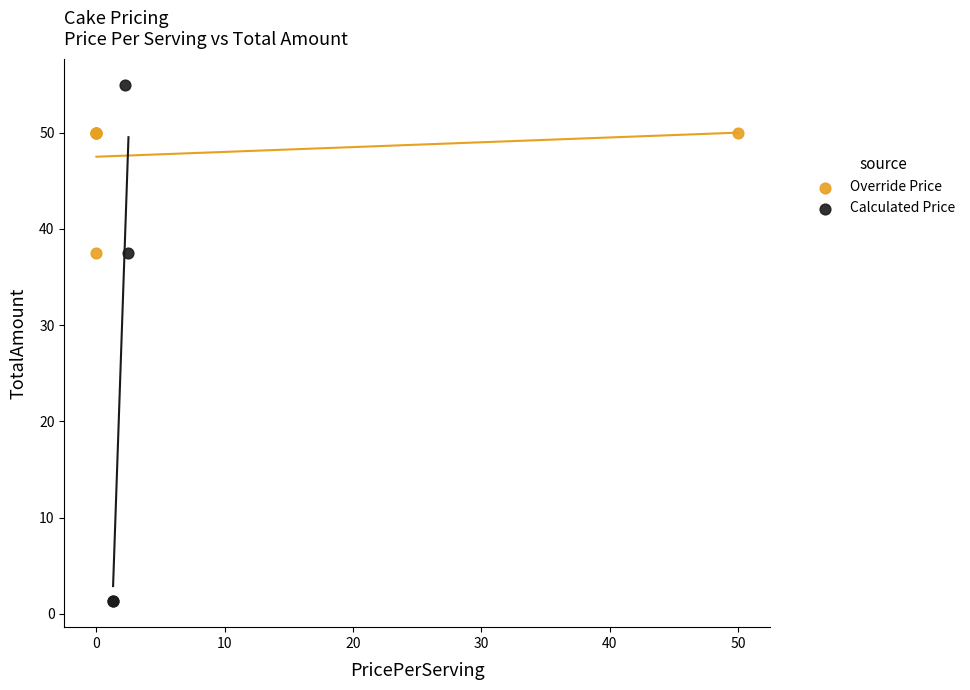

Which series reaches the maximum Y coordinate?

Calculated Price